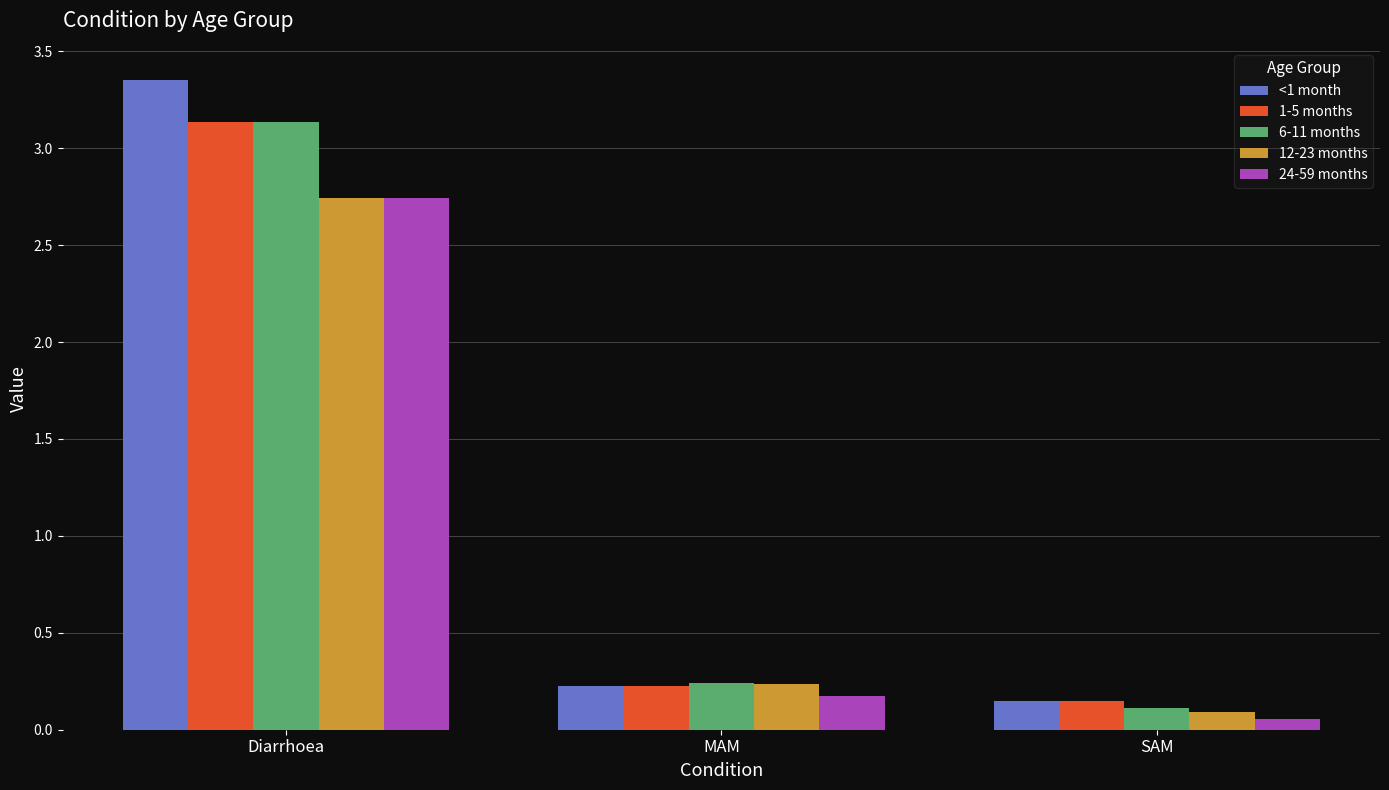

What is the spread (max minus min) of values at Diarrhoea?

0.6